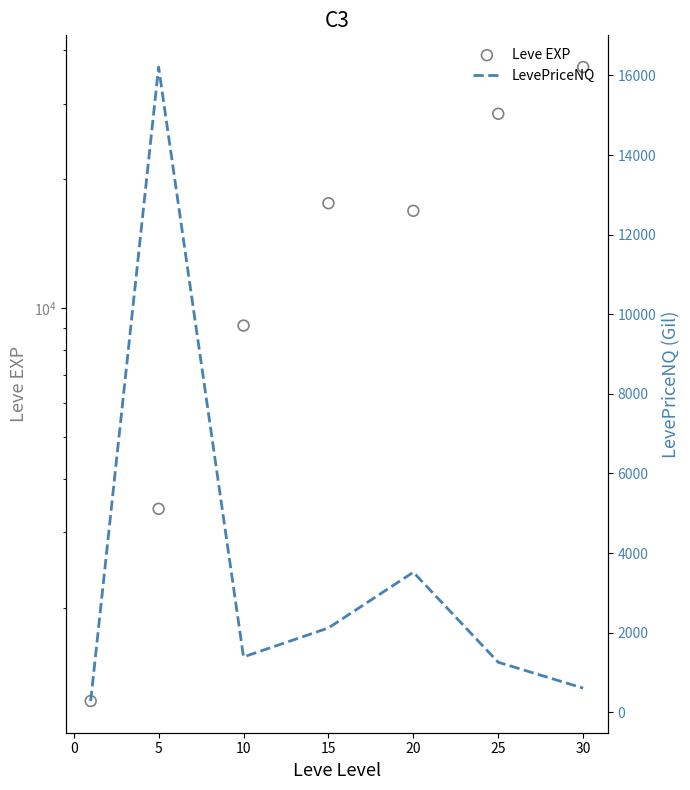

Is the value of LevePriceNQ at 5 greater than the value of Leve EXP at 0?

No